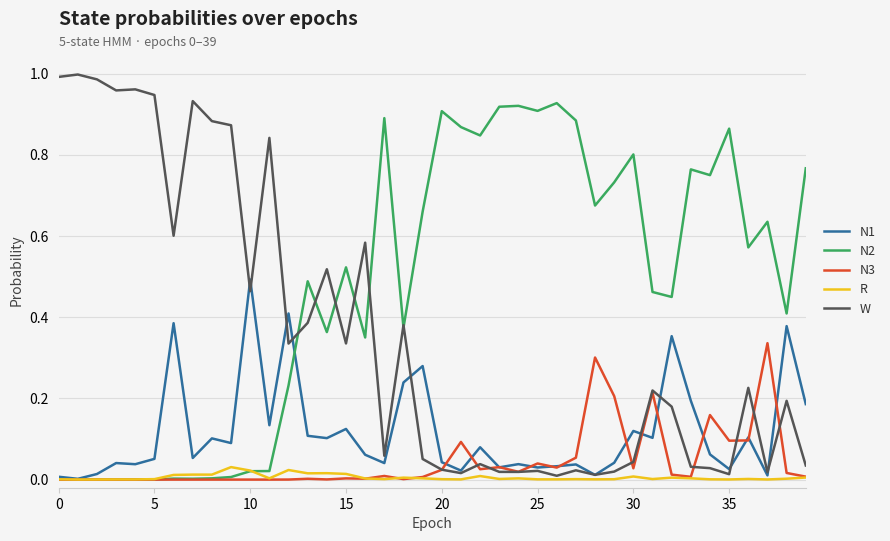

Which series has the largest range (max minus min)?

W